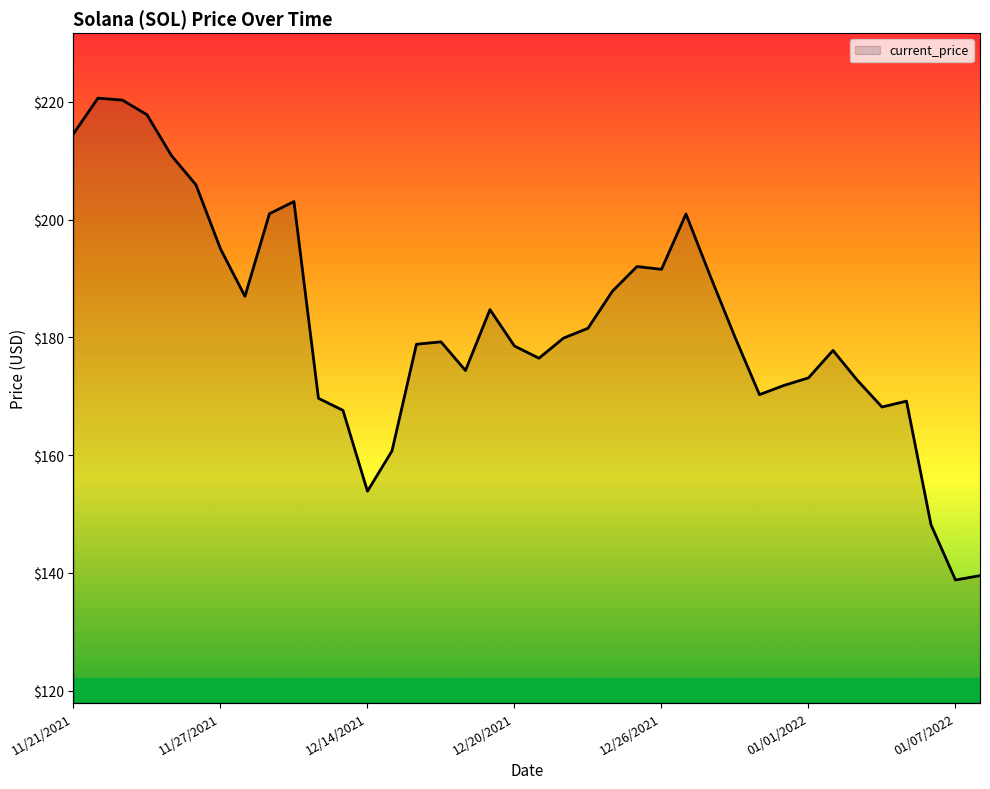

What is the label of the 3rd point from the right?

01/06/2022